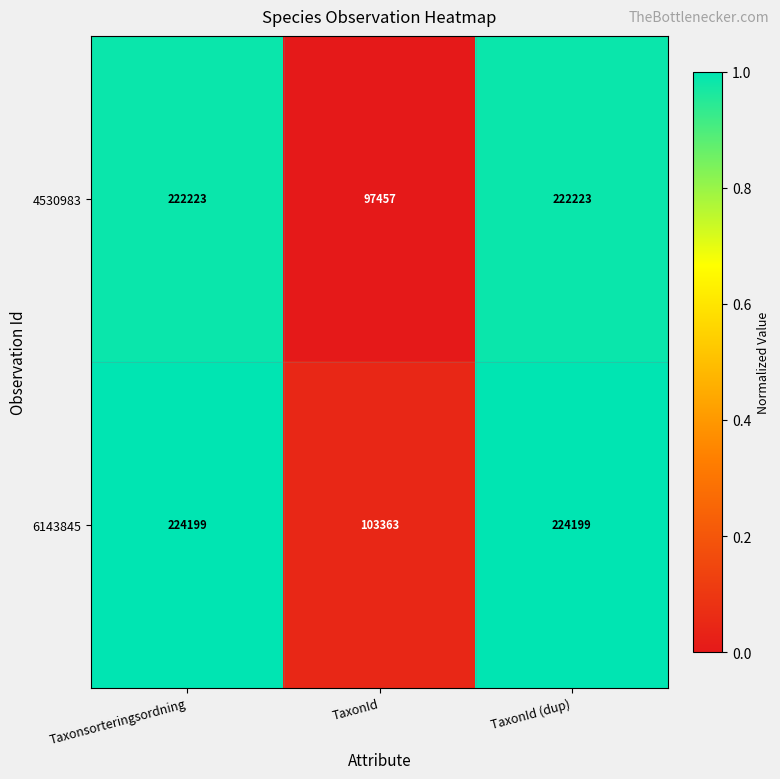

Which series changed the most between Taxonsorteringsordning and TaxonId?

4530983